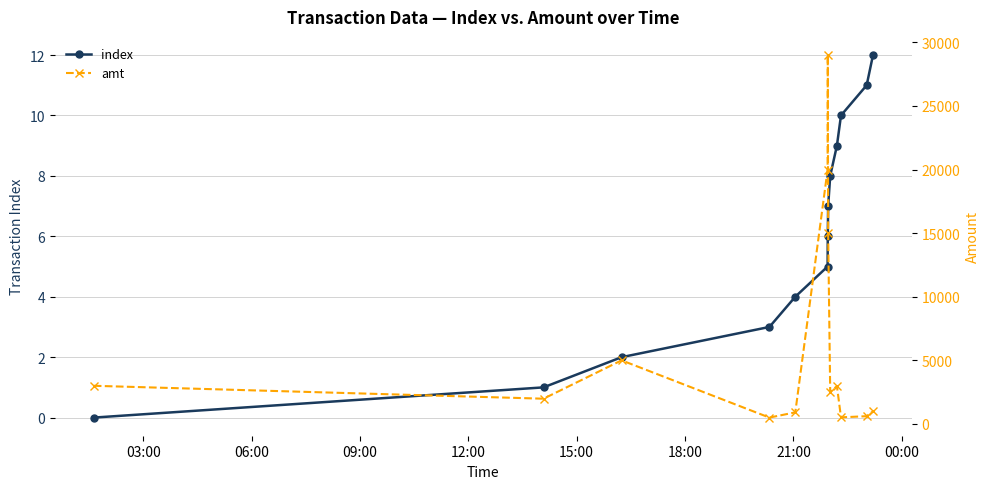

How many lines are shown in the chart?

2